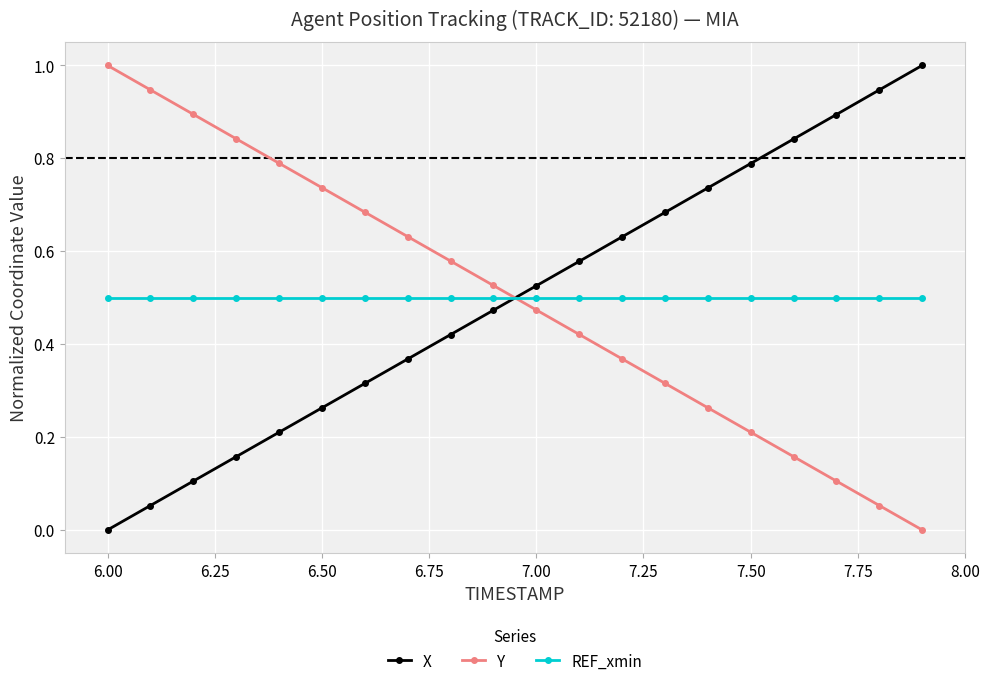

What is the highest value of the Y series?

1.0